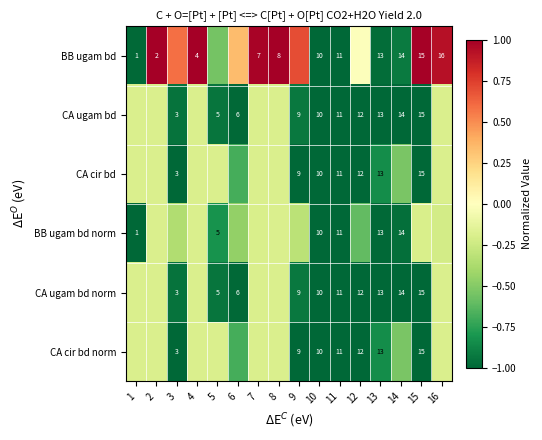

Is the value of CA ugam bd norm at 5 greater than the value of CA cir bd norm at 13?

No